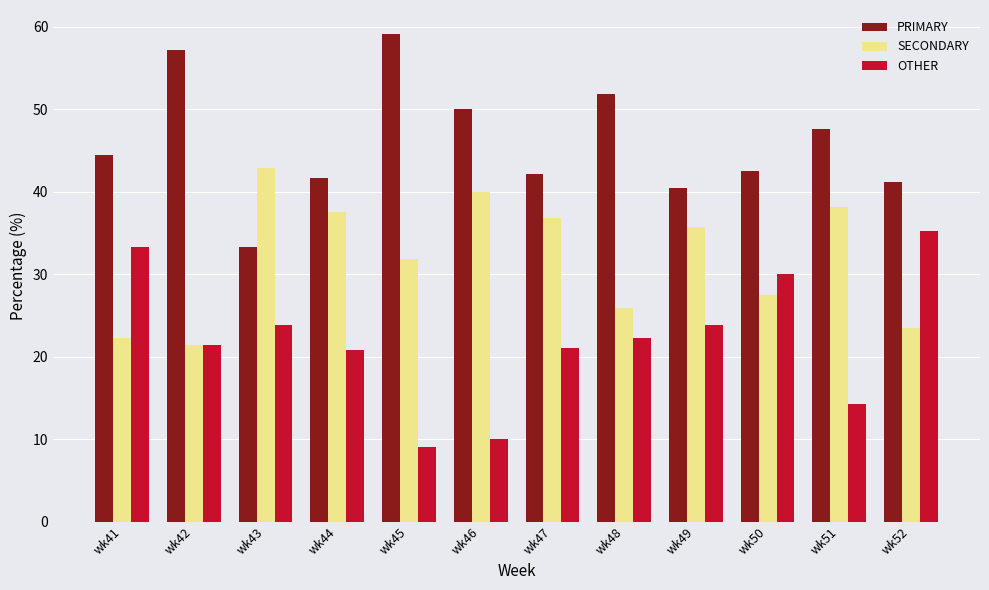

How many bars are there in each group?

3